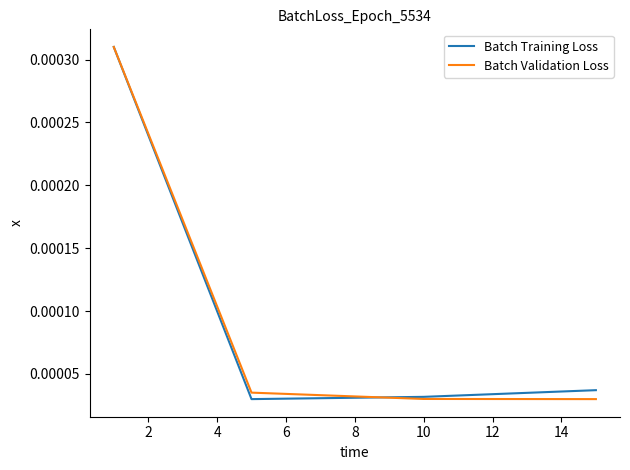

At how many categories does at least one series exceed 0?

4